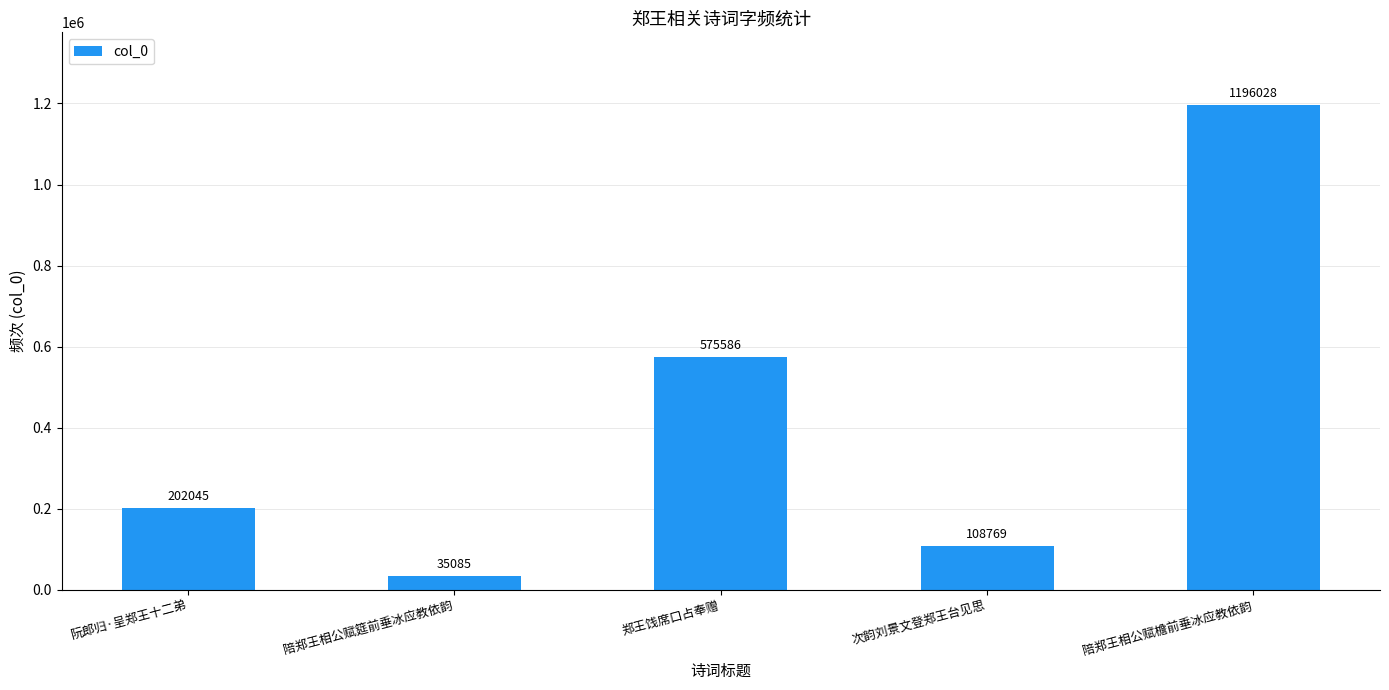

Which category has the lowest value across all series?

陪郑王相公赋筵前垂冰应教依韵